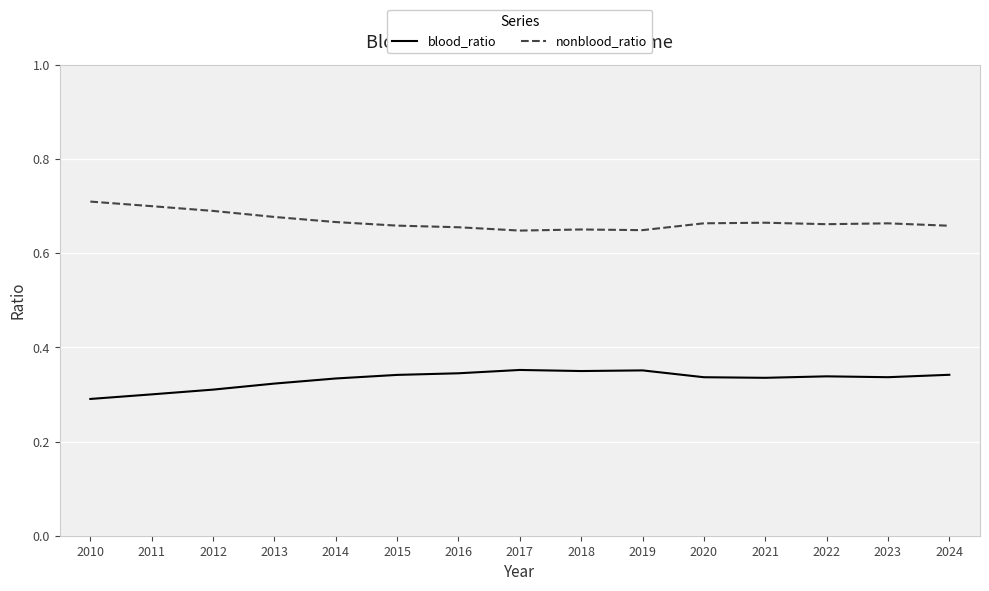

True or false: nonblood_ratio and blood_ratio intersect in this chart.

False